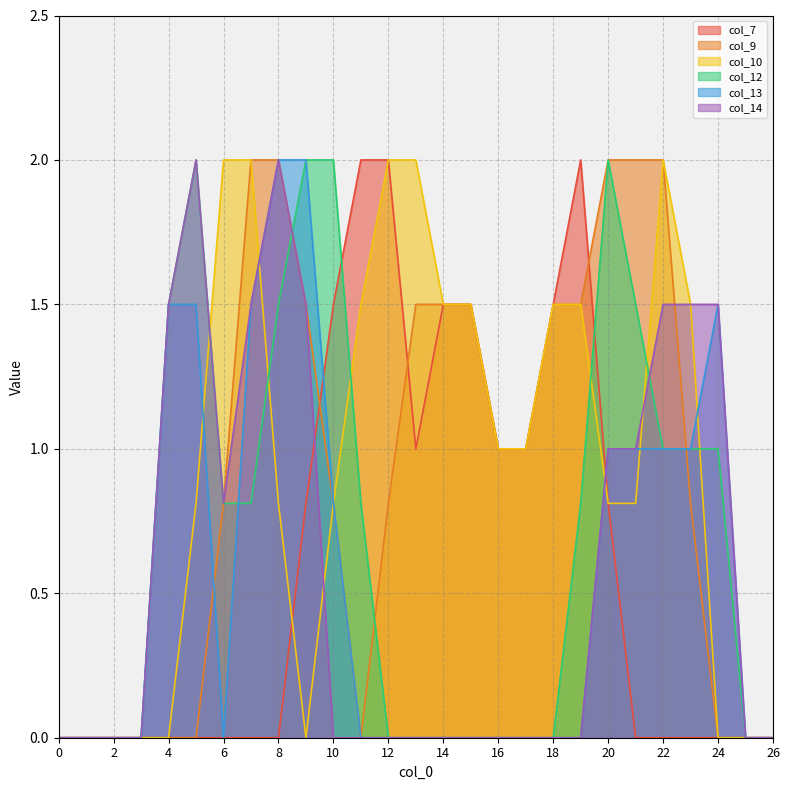

How many distinct data groups are displayed?

6